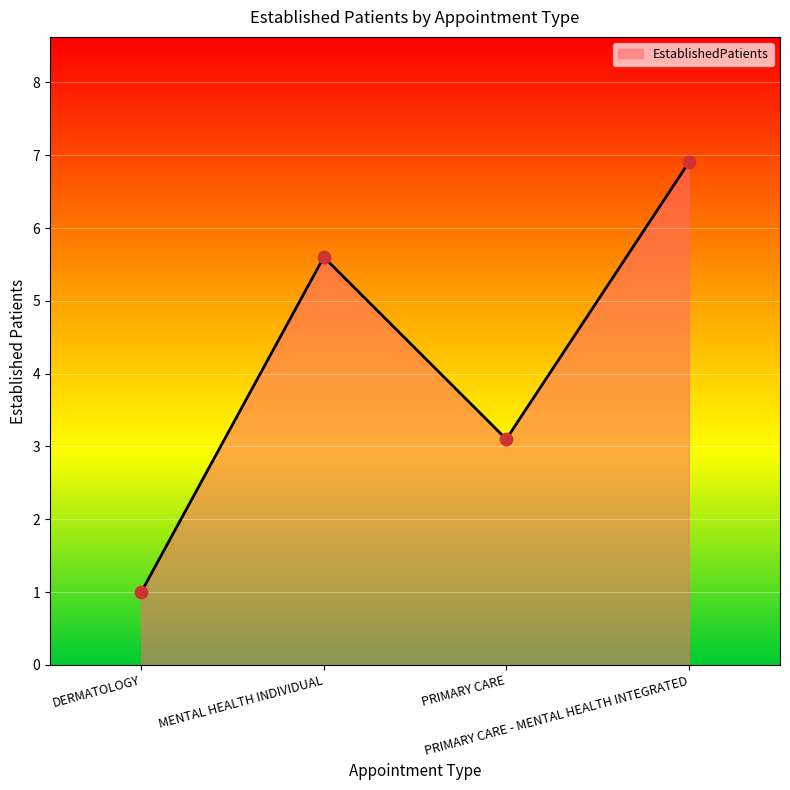

Approximately how many times larger is the value at DERMATOLOGY compared to PRIMARY CARE - MENTAL HEALTH INTEGRATED?

0.1